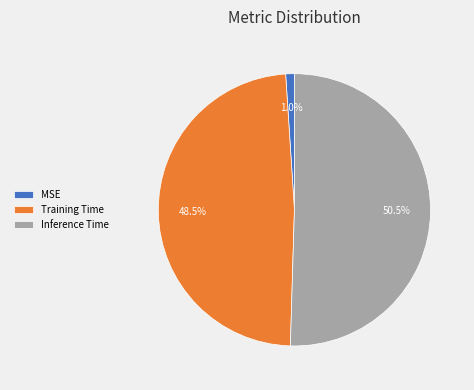

How many slices are in this pie chart?

3